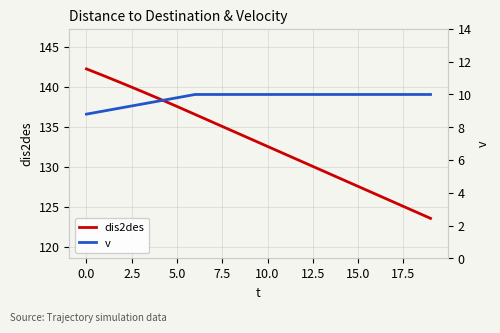

What is the maximum value for dis2des?

142.2